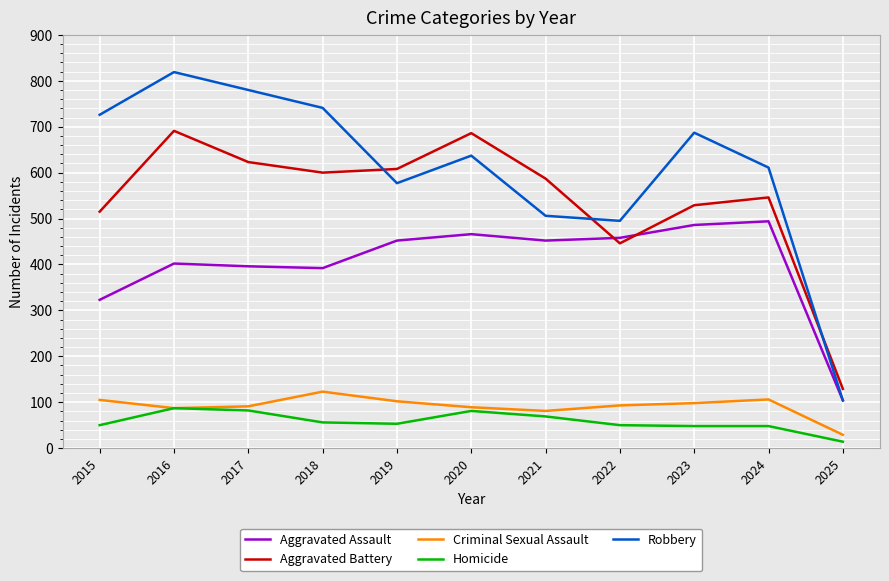

Read the Robbery value at 2018, to the nearest 100.

700